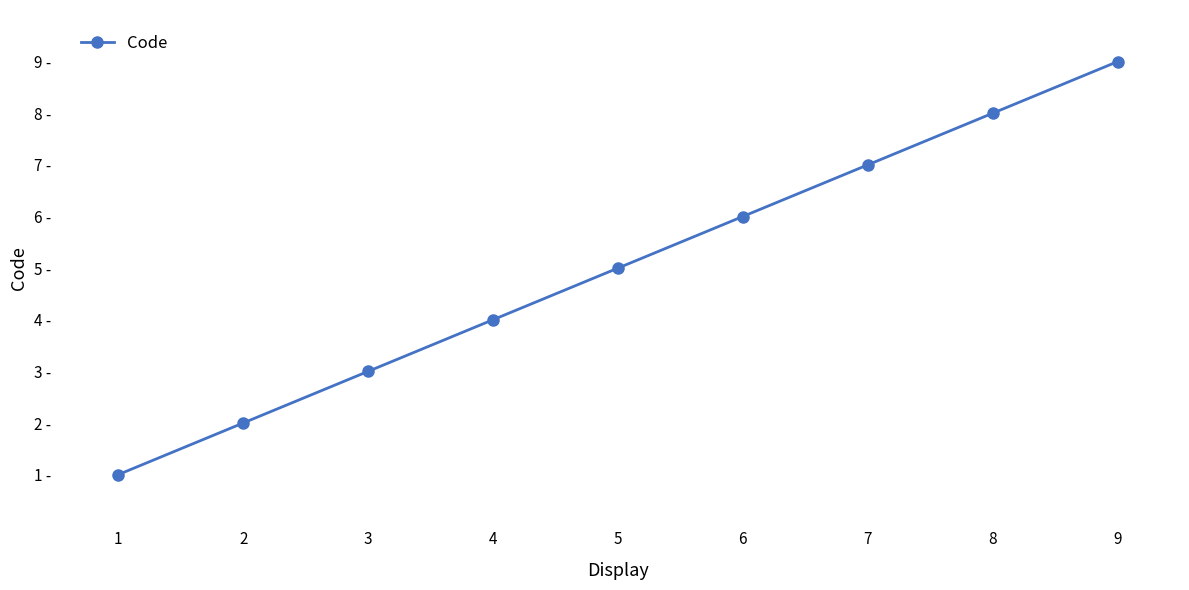

What is the average value?

5